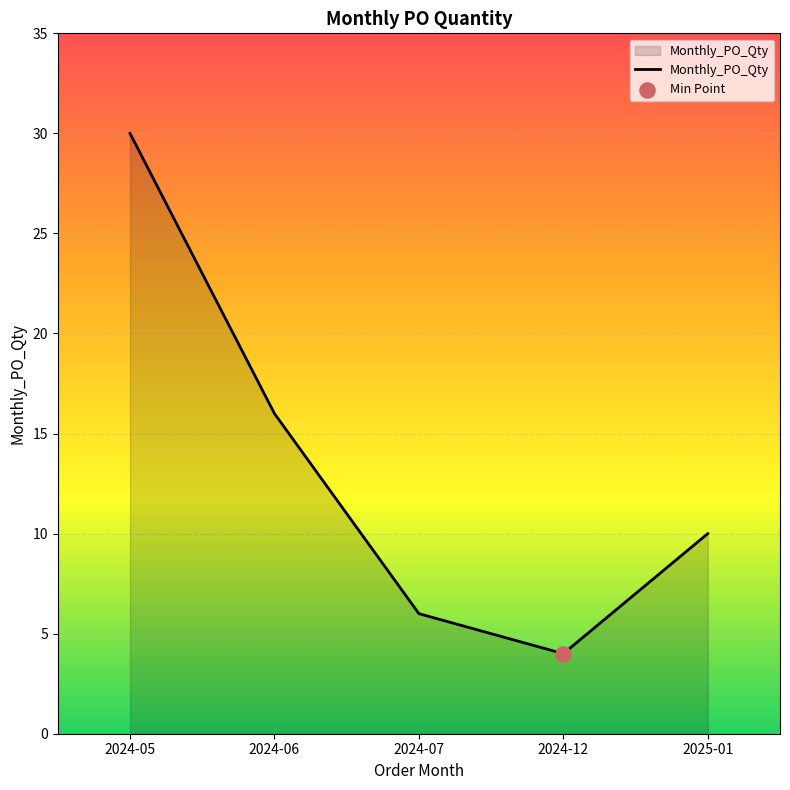

What is the change in value from 2024-05 to 2024-06?

-14